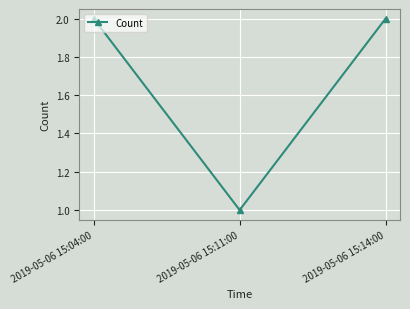

The chart shows a value of 2 at 2019-05-06 15:04:00. True or false?

True